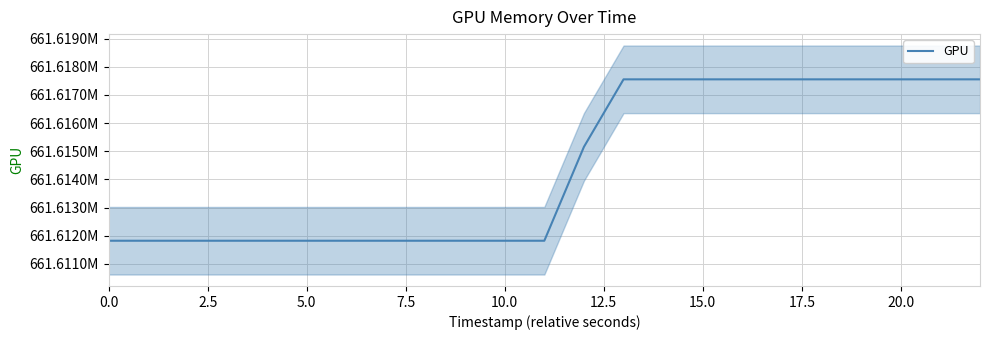

What is the maximum value shown in the chart?

661617552